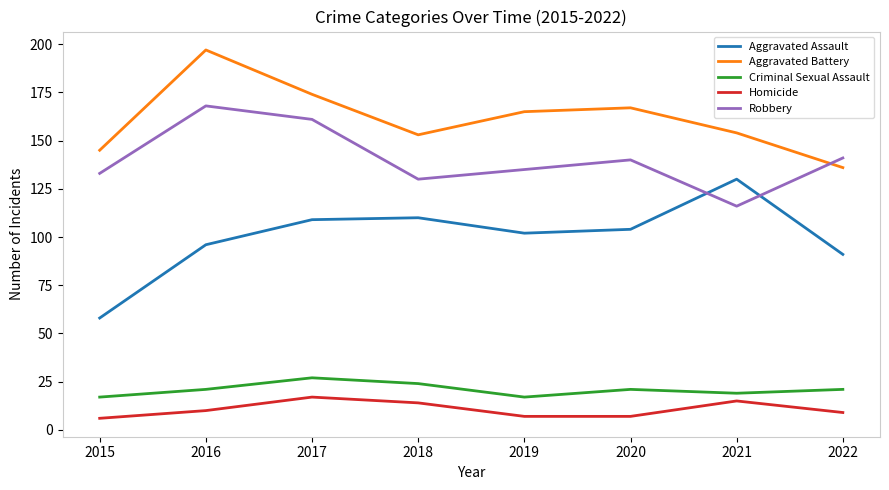

Which series changed the most between 2018 and 2019?

Aggravated Battery